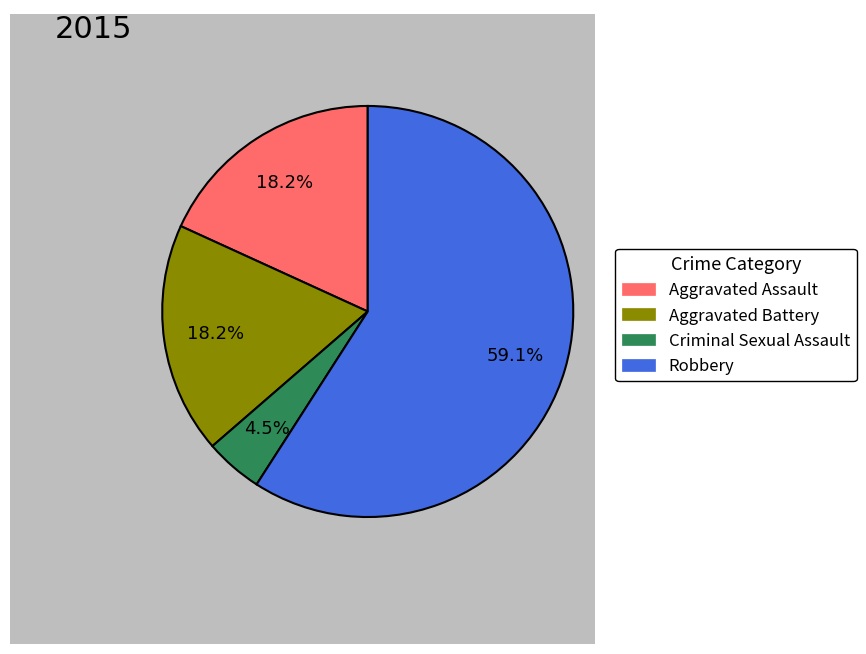

Between Criminal Sexual Assault and Aggravated Battery, which is larger?

Aggravated Battery